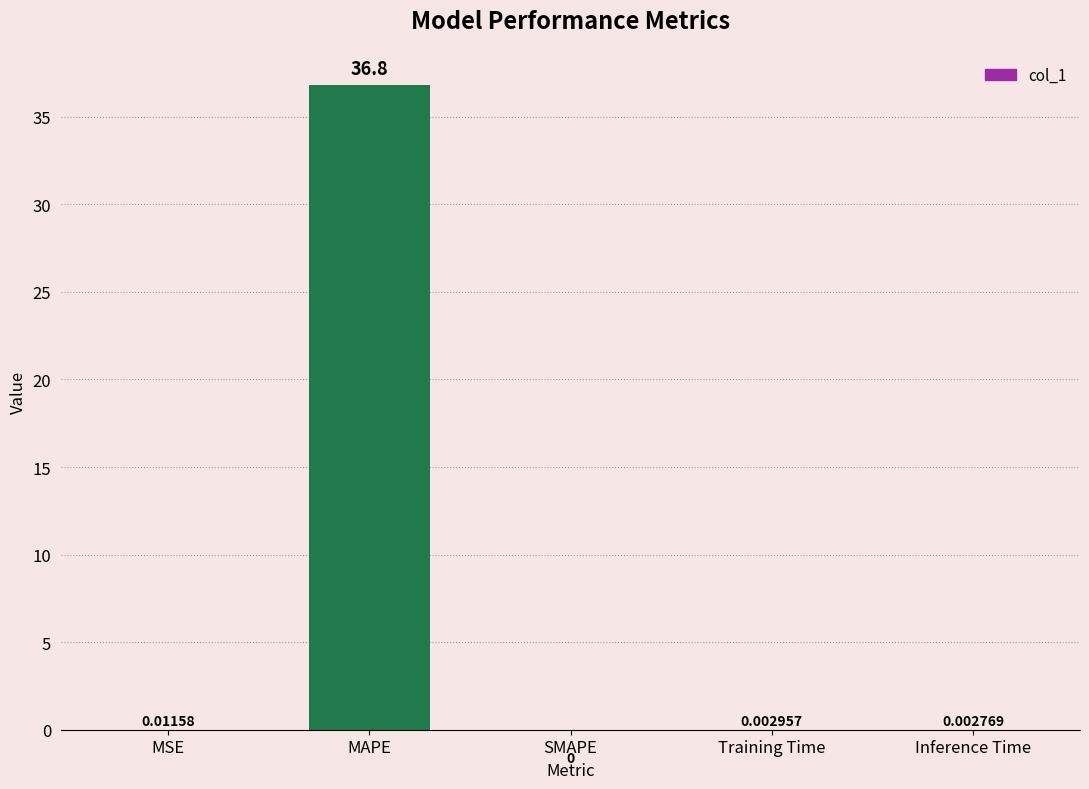

What is the sum of all values?

36.8